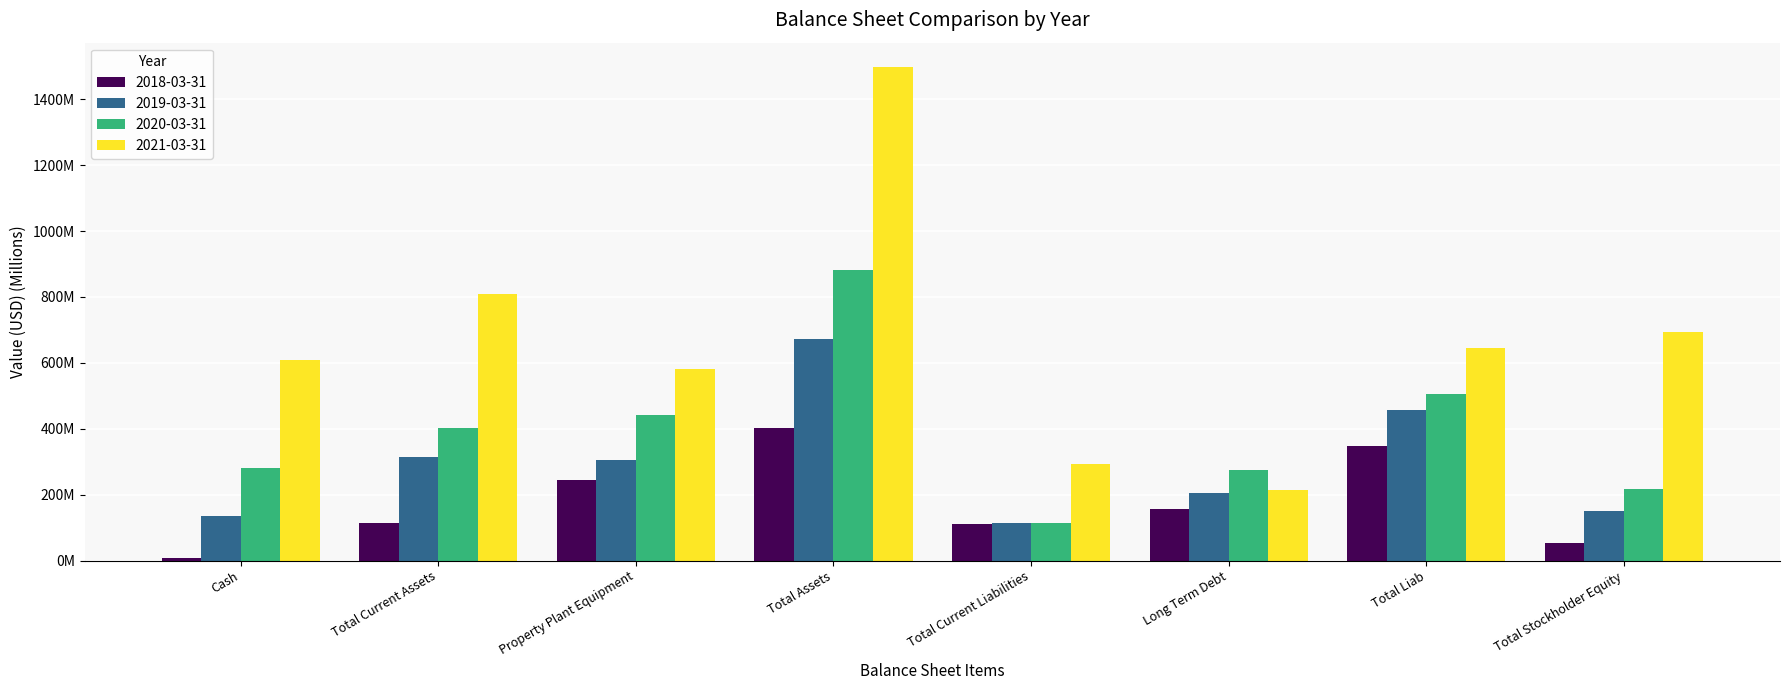

What is the difference between the maximum and minimum values in the 2018-03-31 series?

393.8